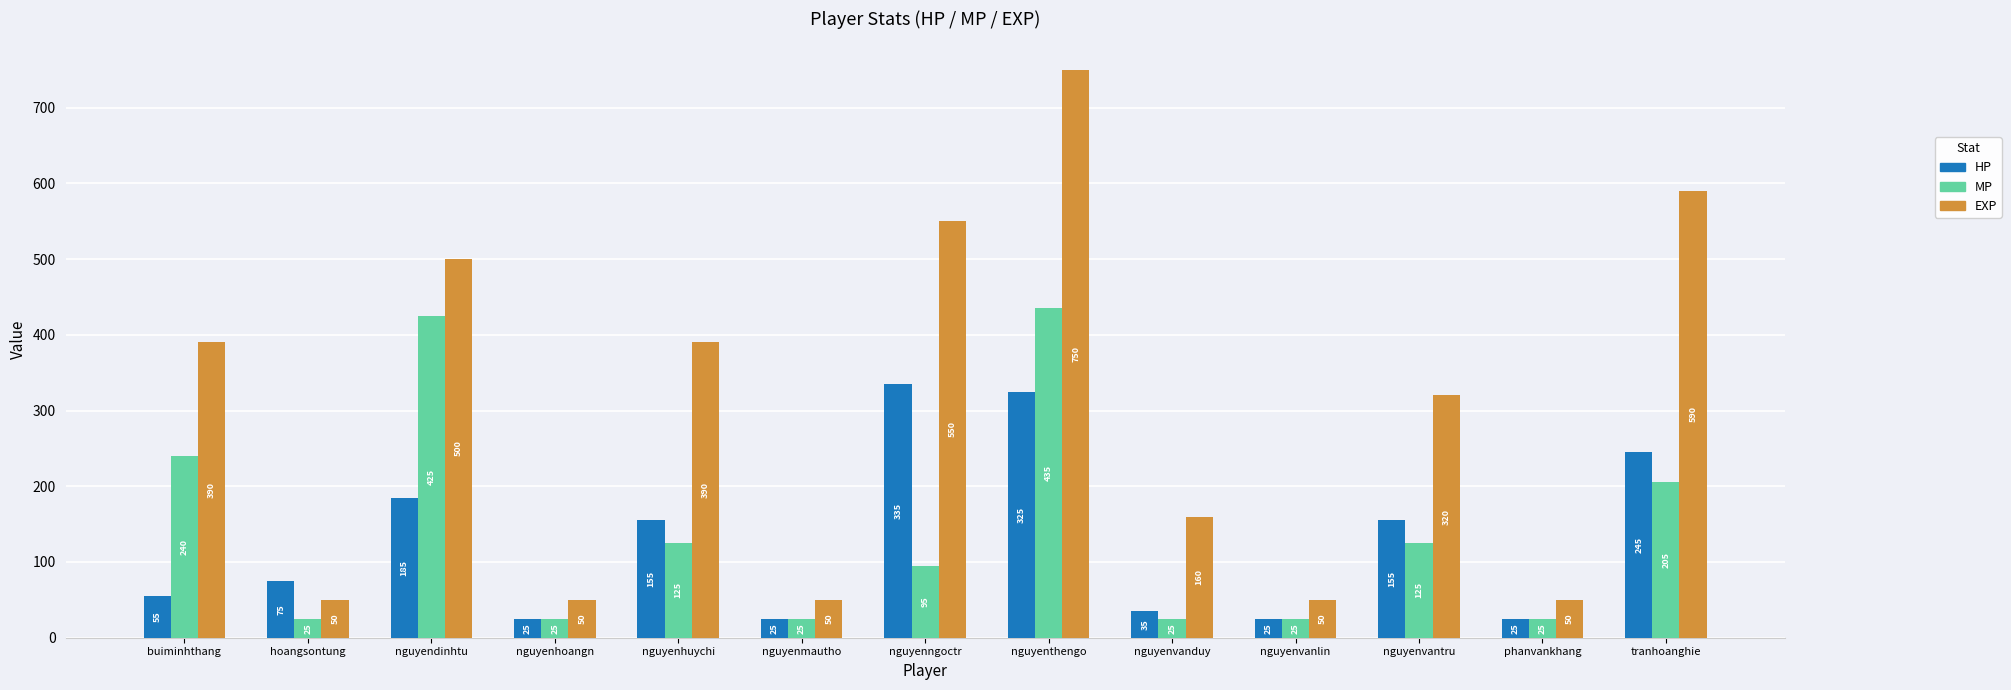

How many categories are shown in the chart?

13